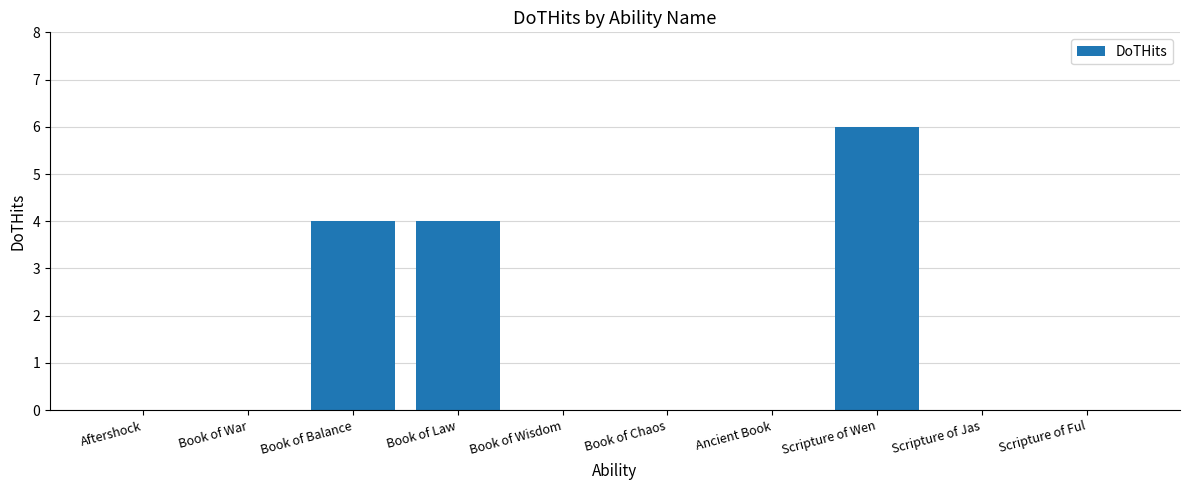

The value at Book of Law is 4. True or false?

True